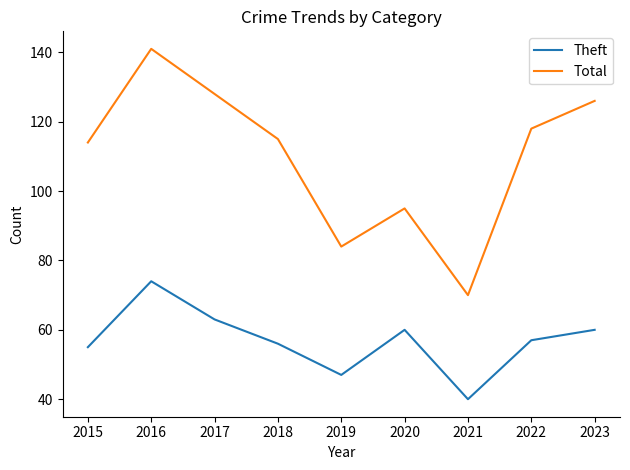

At which category is the sum across all series the highest?

2016